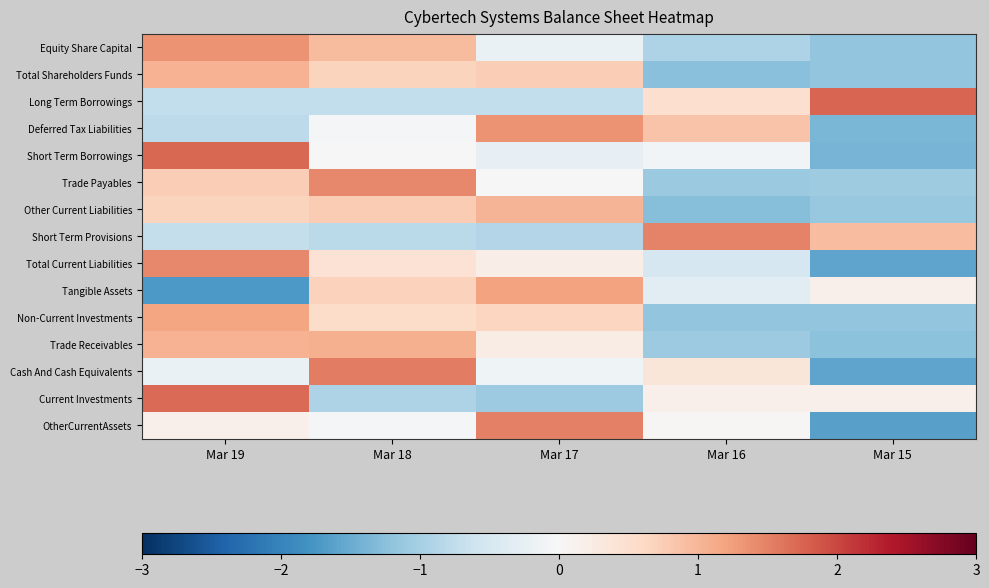

Between Mar 15 and Mar 16, which is larger?

Mar 16